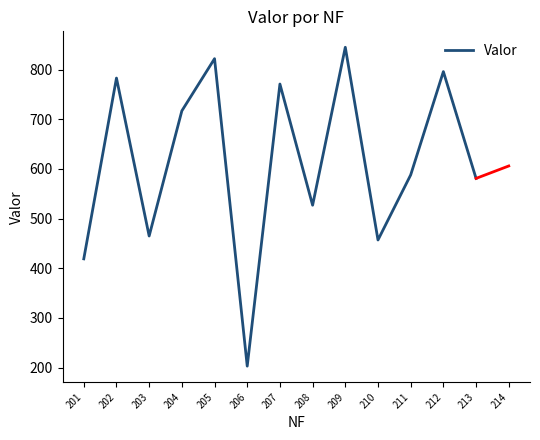

How many series are shown in this chart?

1